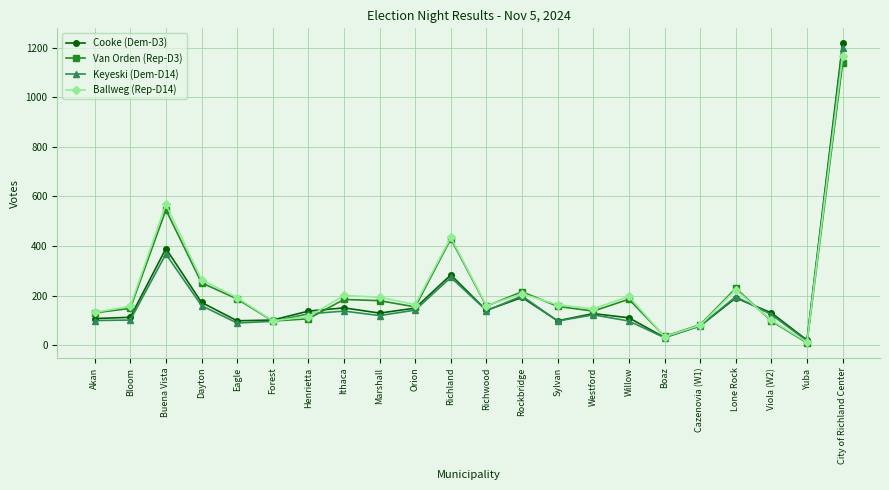

Where is Ballweg (Rep-D14) nearest to the value 589?

Buena Vista